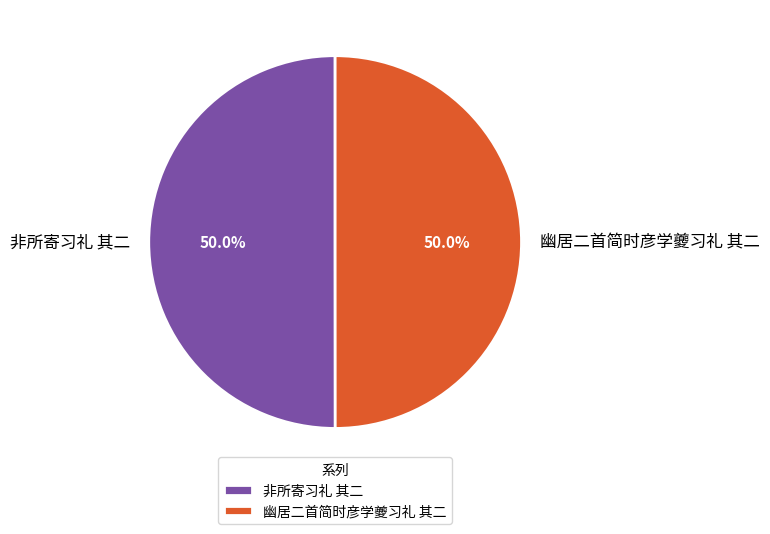

What percentage is NOT represented by 幽居二首简时彦学夔习礼 其二?

50.0%